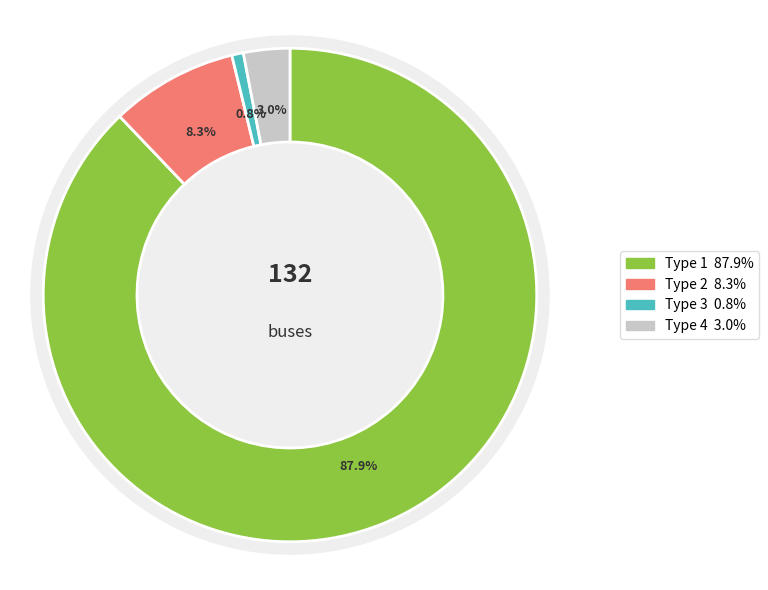

True or false: BUS_TYPE_4 accounts for 3% of the total.

True